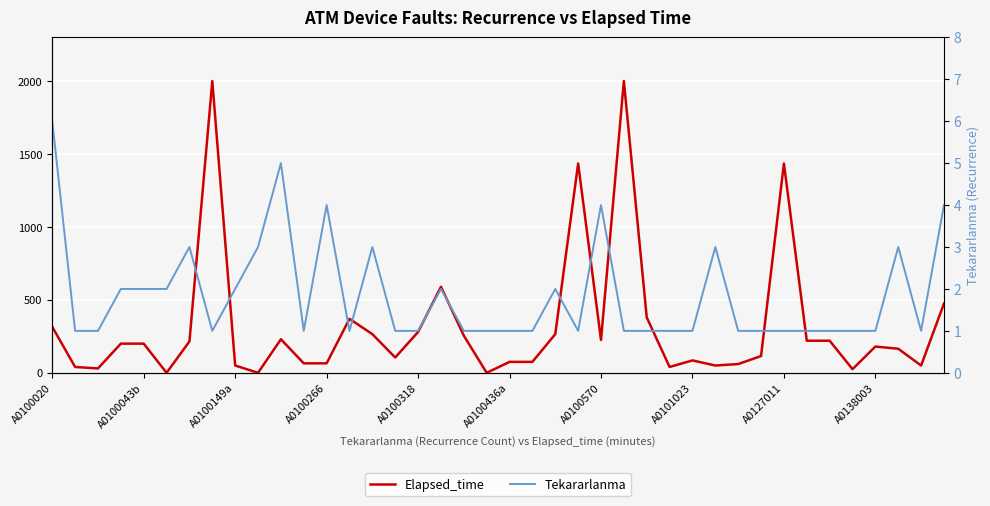

What is the difference between the second highest and minimum values in the Tekararlanma series?

4